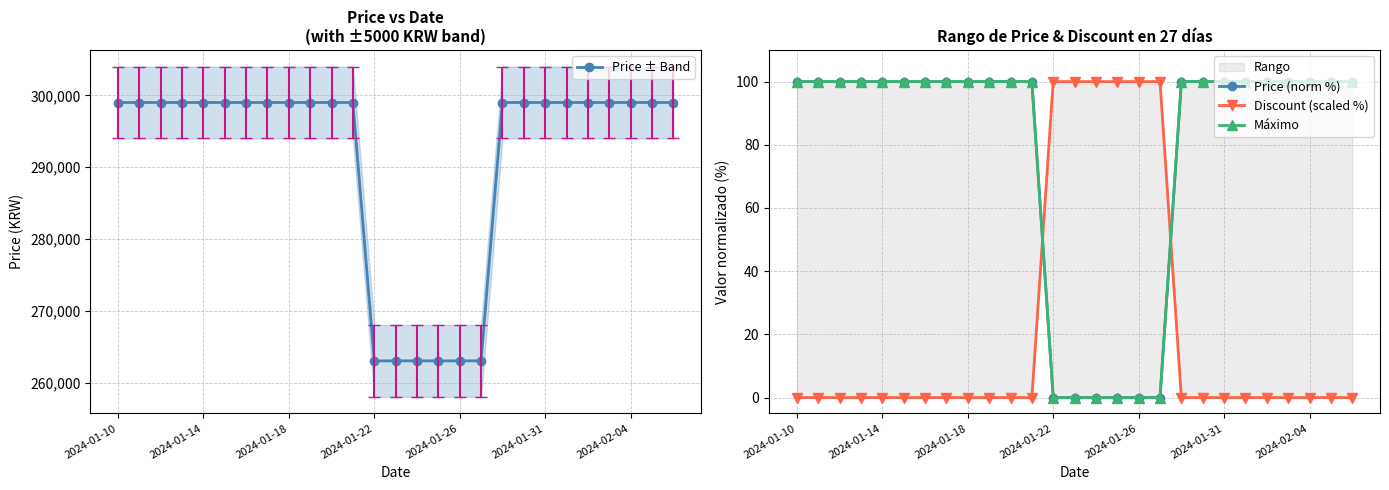

Which series has the widest spread of values?

Price ± Band